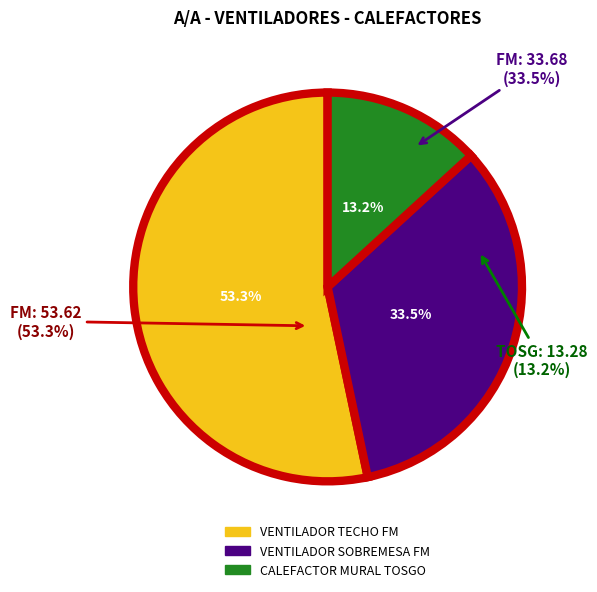

Rank the categories by value from highest to lowest.

VENTILADOR TECHO FM, VENTILADOR SOBREMESA FM, CALEFACTOR MURAL TOSGO